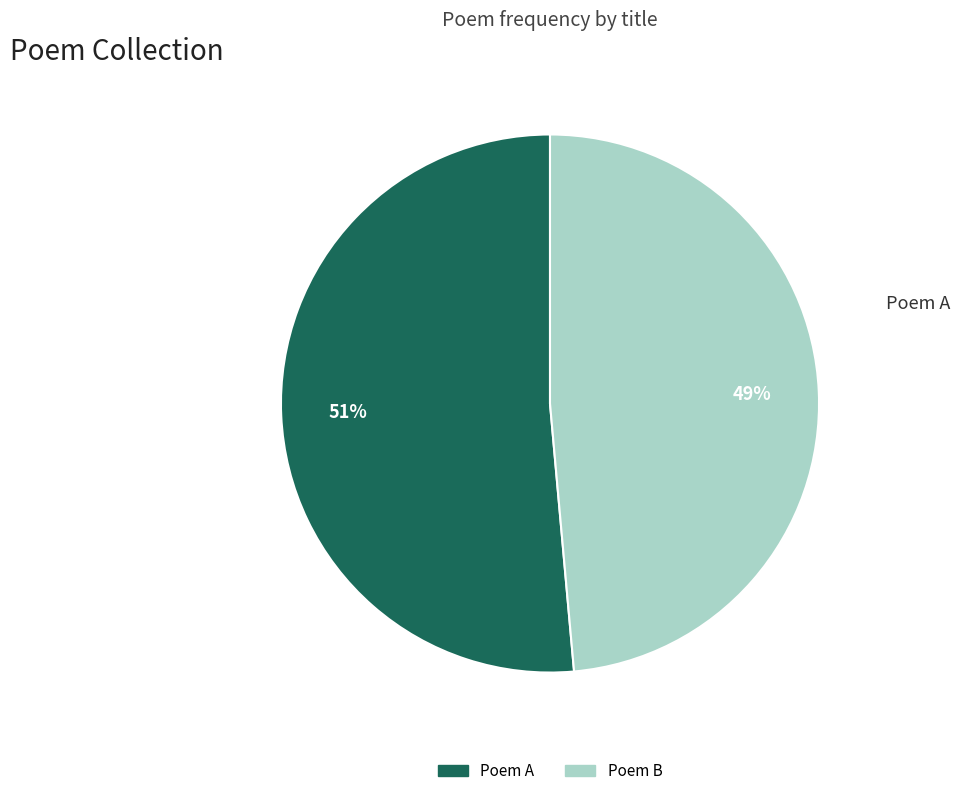

How many slices are in this pie chart?

2